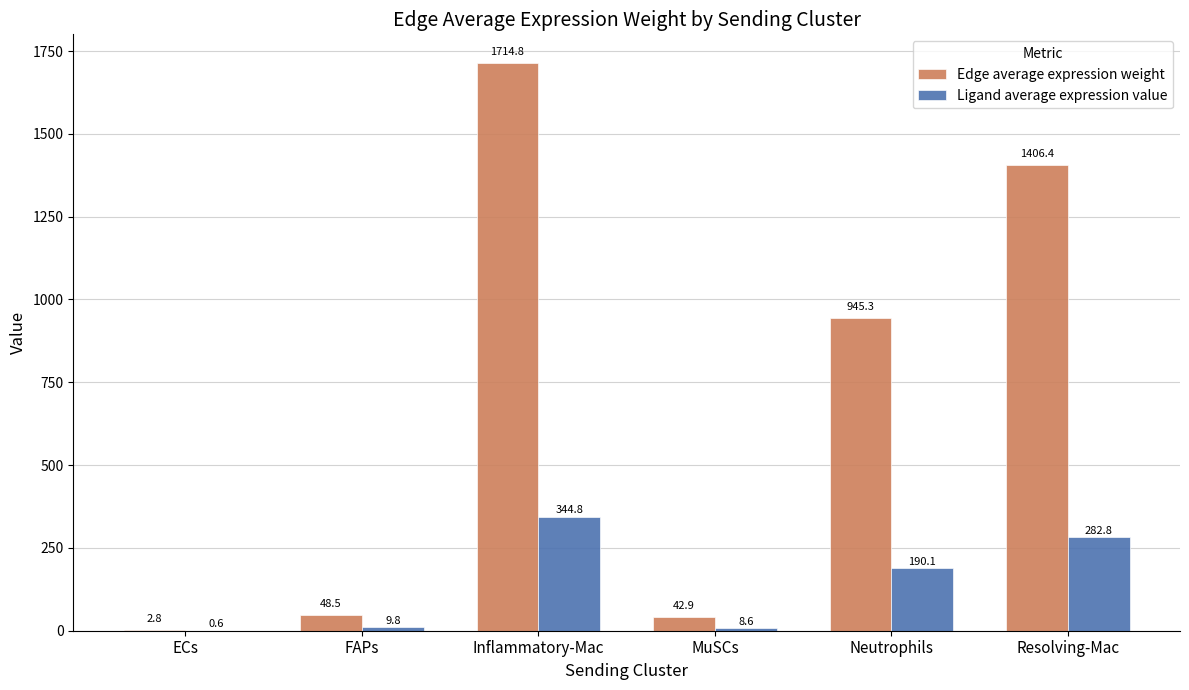

What are all the series names shown in the legend?

Edge average expression weight, Ligand average expression value